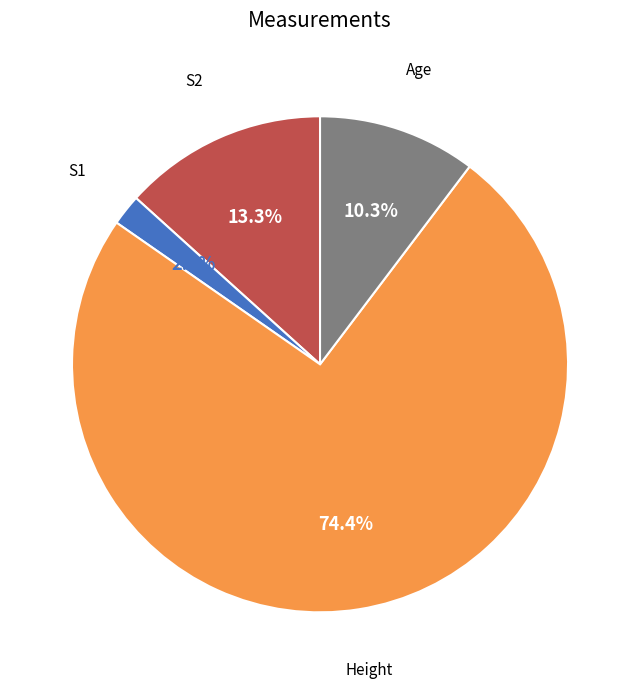

What portion of the pie excludes S2?

86.7%